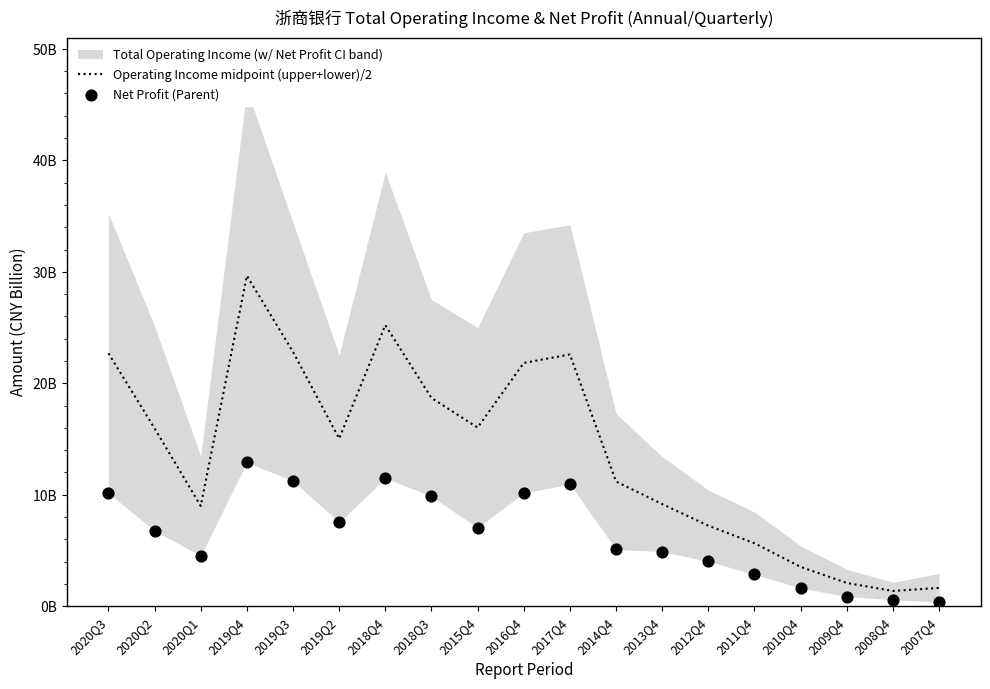

Which series has the largest total across all categories?

Operating Income midpoint (upper+lower)/2